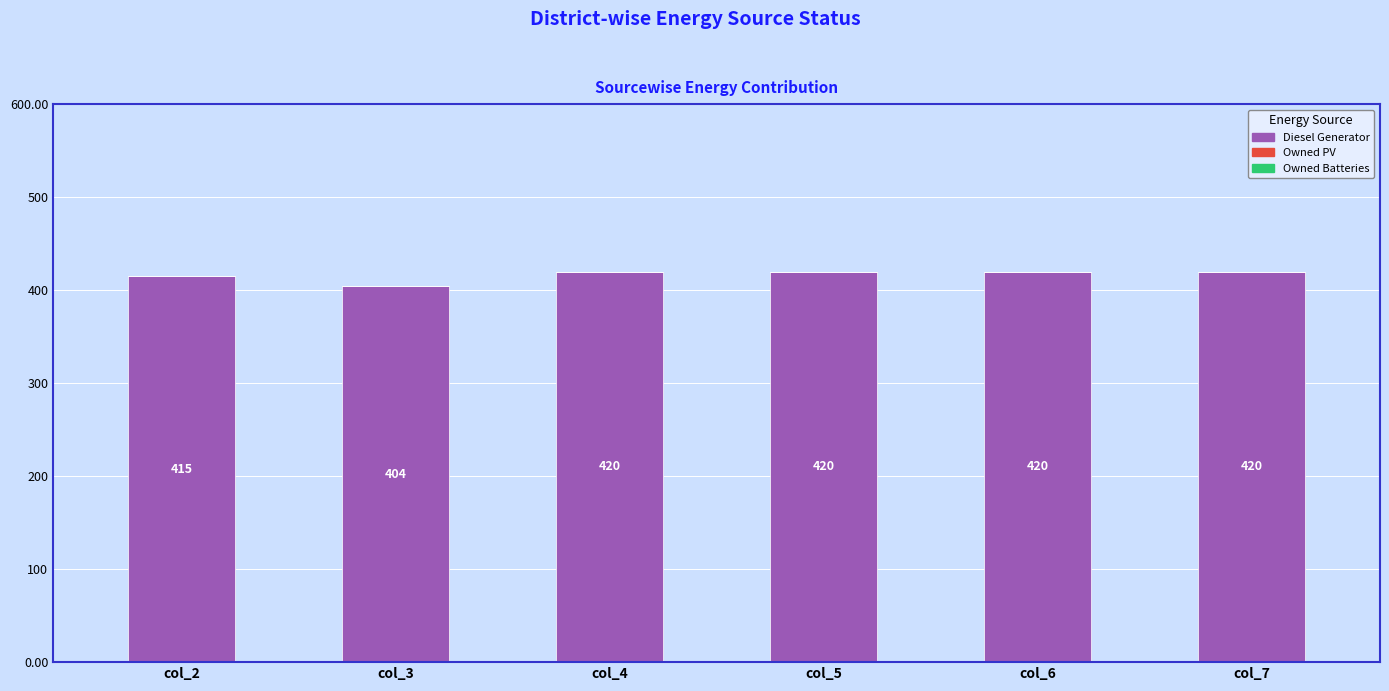

Approximately how many times larger is the value at col_6 compared to col_7?

1.0